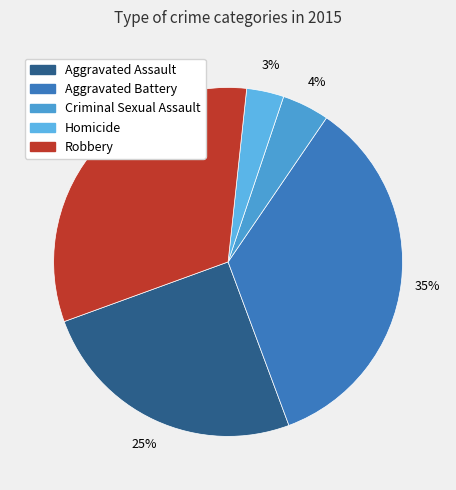

Which slice is the smallest?

Homicide